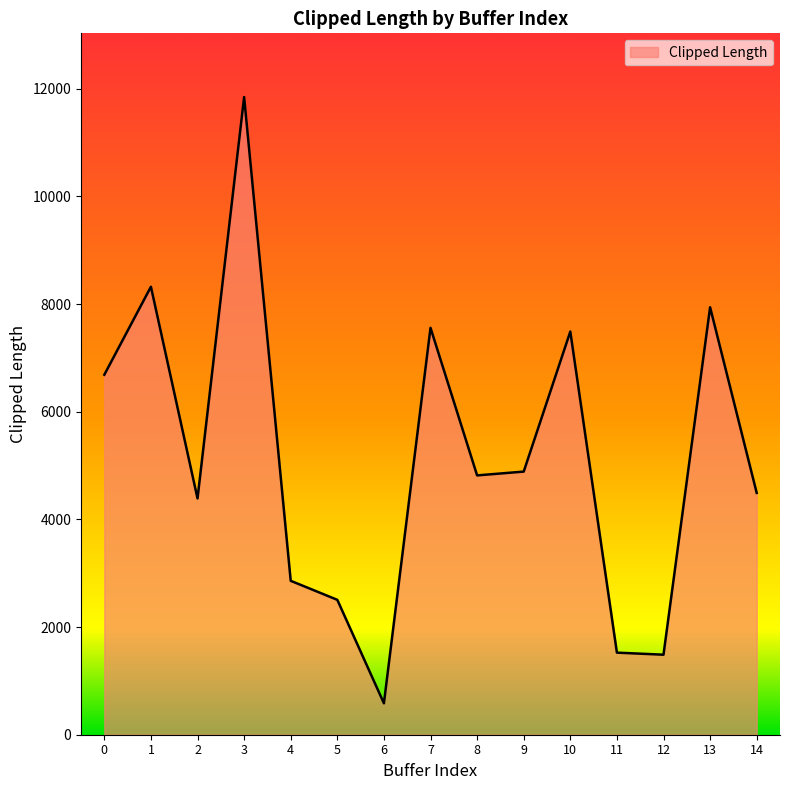

At which category does the data reach its first local valley?

2